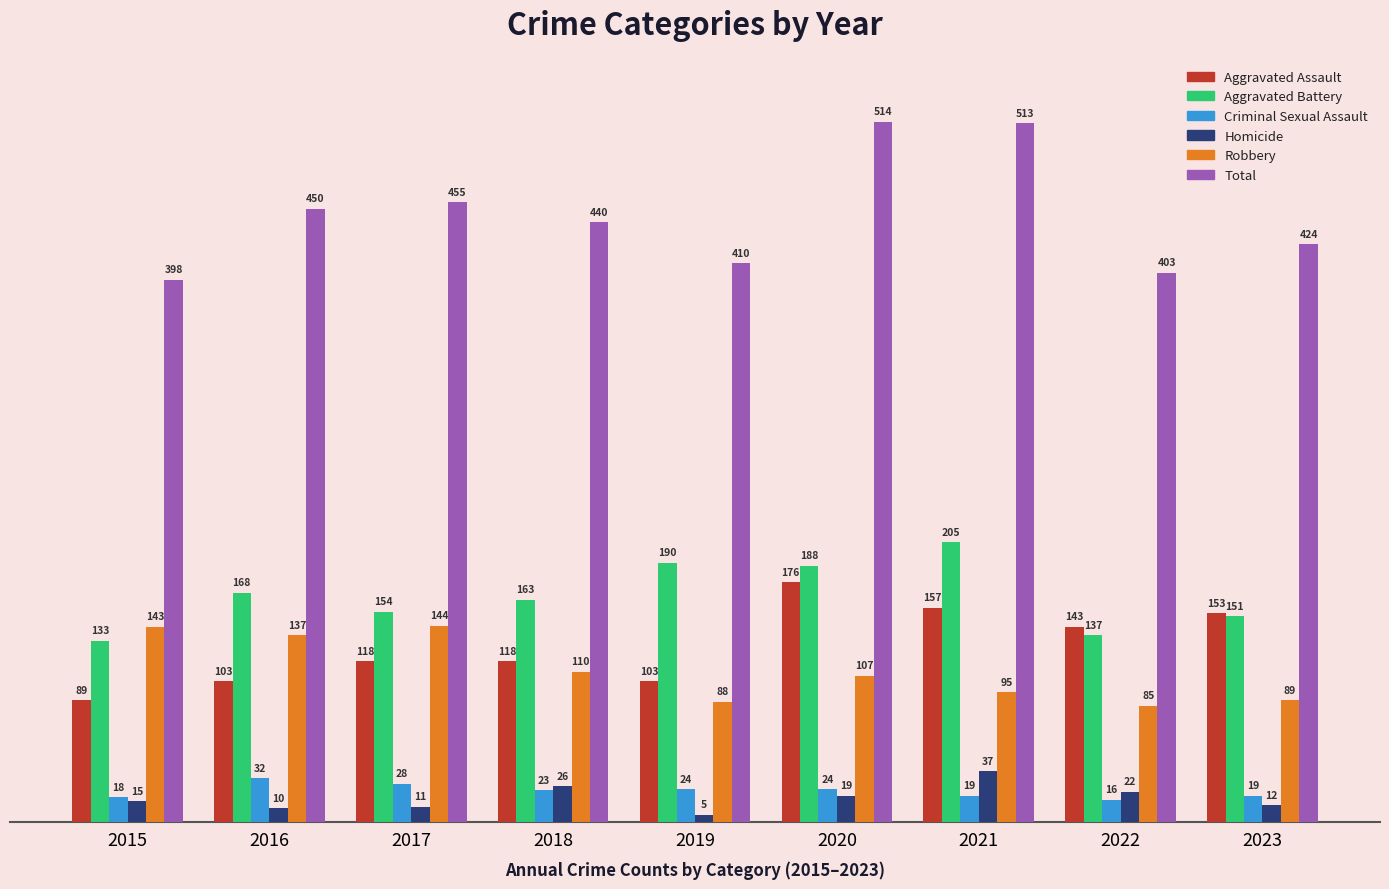

Where is Aggravated Battery nearest to the value 169?

2016